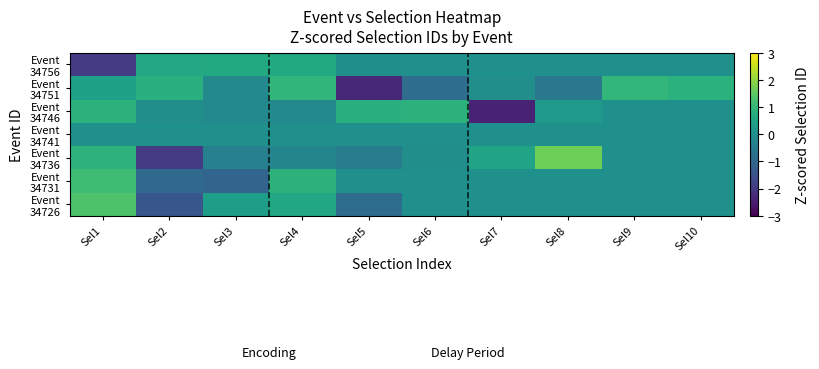

How many series are shown in this chart?

7